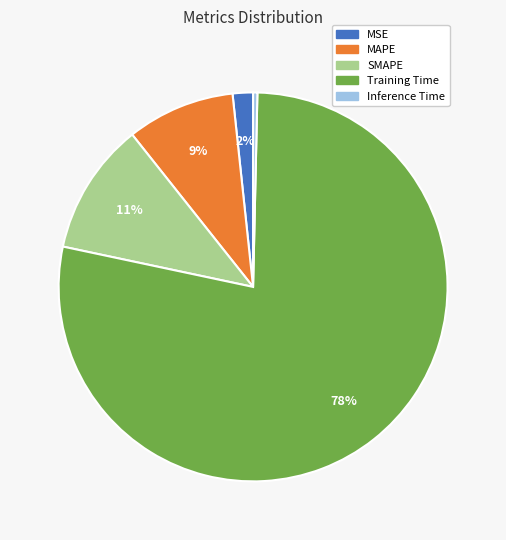

True or false: MAPE accounts for 9% of the total.

True